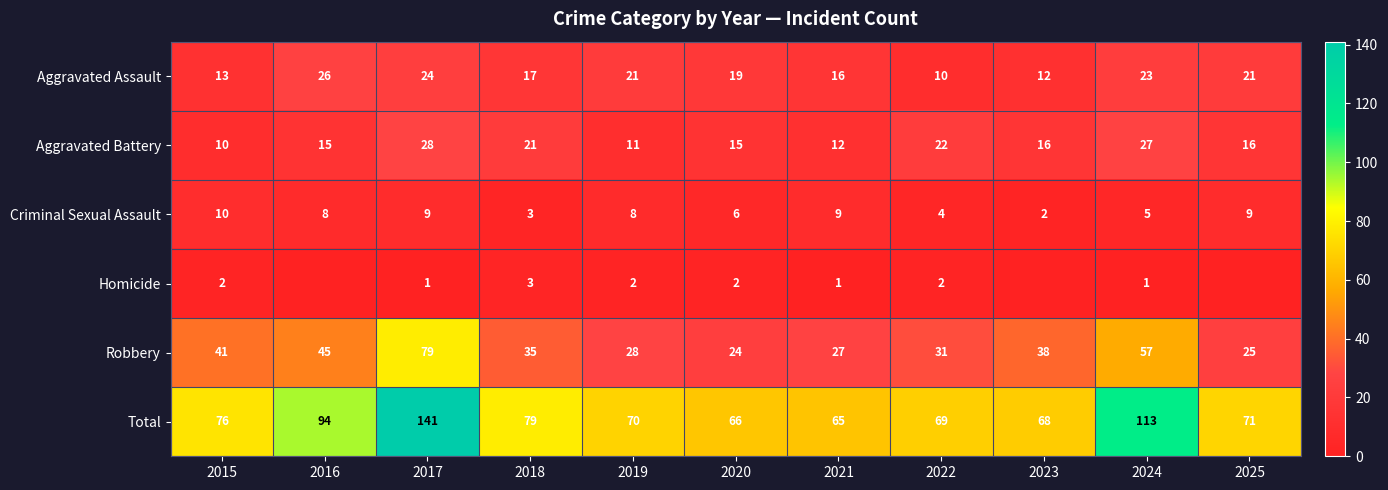

Is the value of Aggravated Assault at 2021 greater than the value of Criminal Sexual Assault at 2017?

Yes